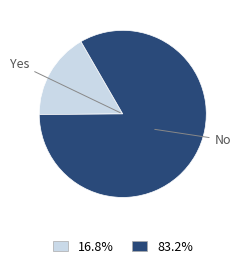

Is there a majority slice in this chart?

Yes